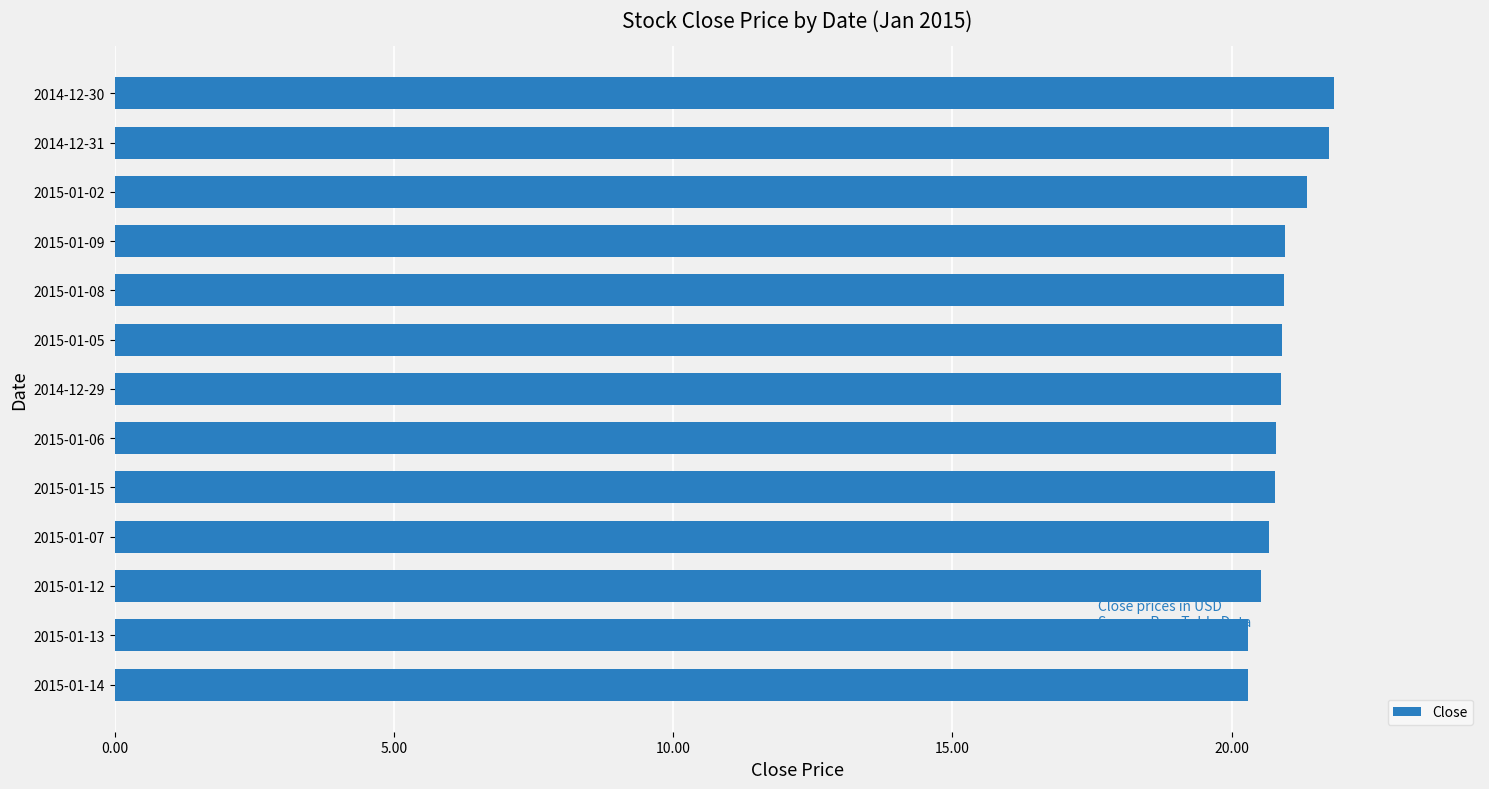

What is the maximum value shown in the chart?

21.8